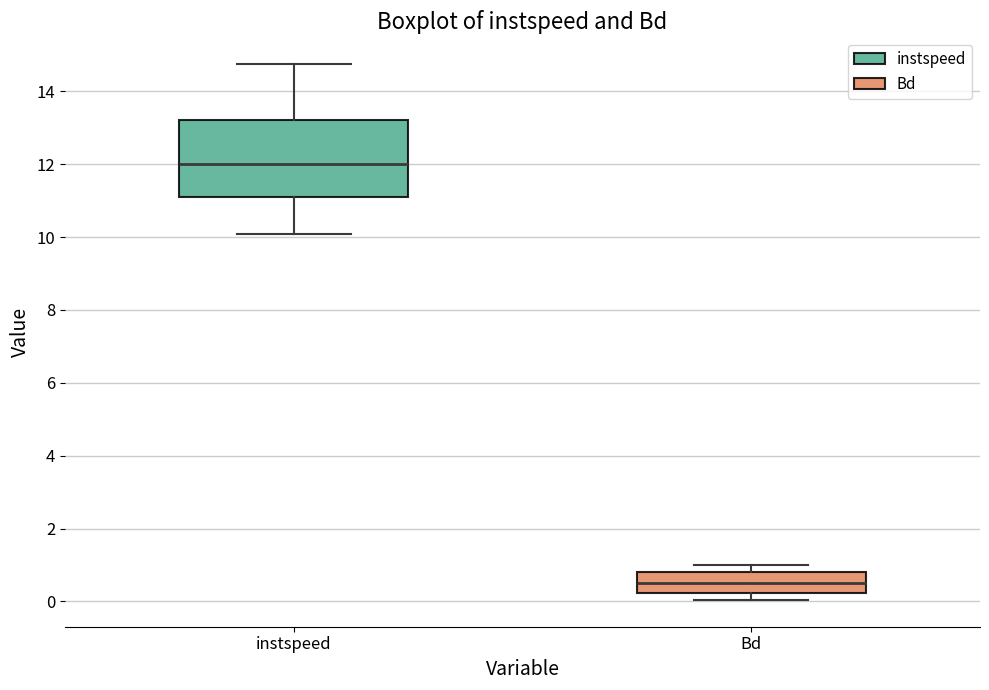

Comparing the boxes themselves (not the whiskers), which one is the tallest?

instspeed